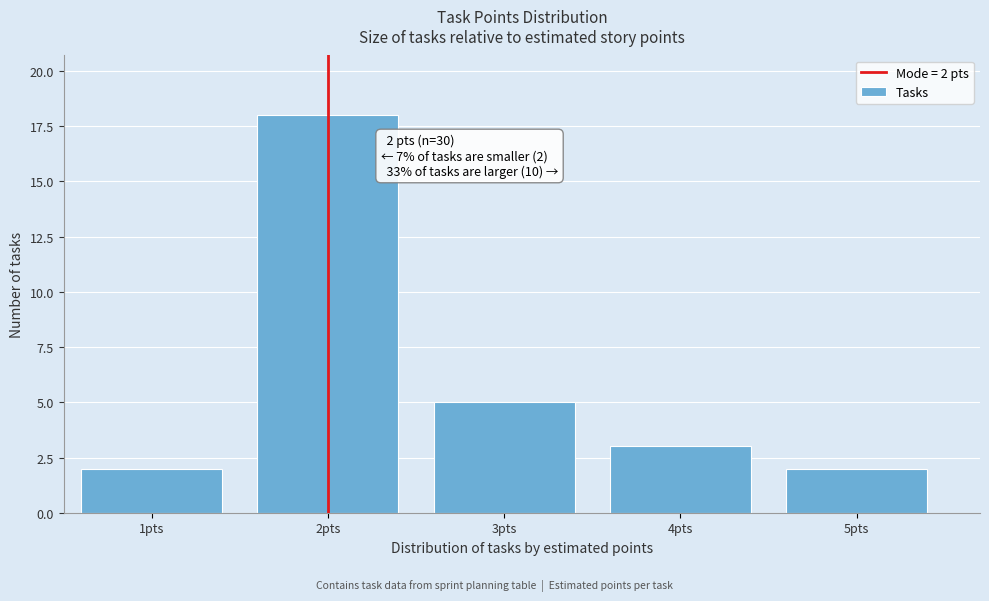

Reading right to left, extract all data points from this chart.

5pts=2	4pts=3	3pts=5	2pts=18	1pts=2